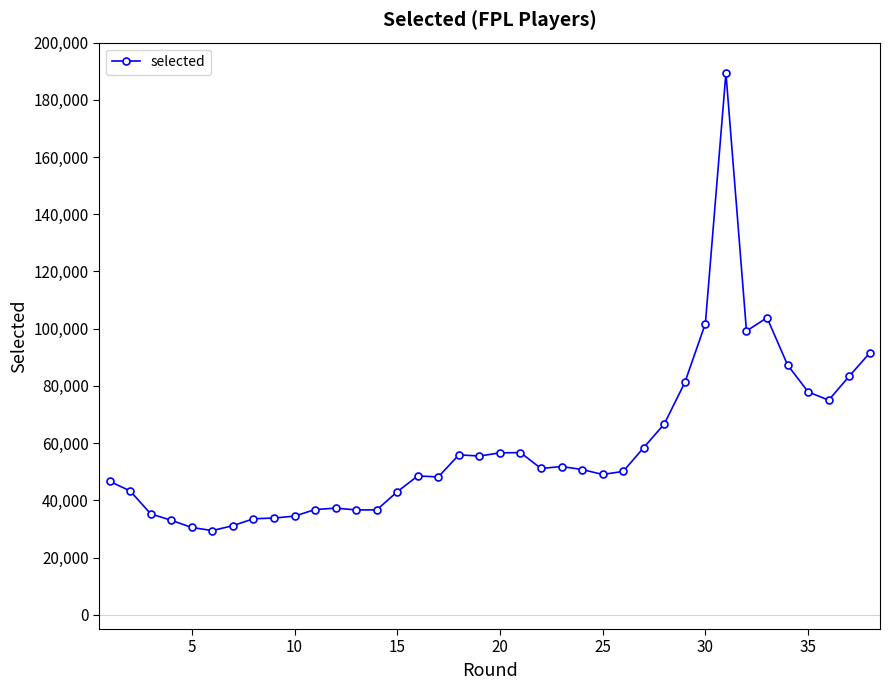

What is the difference between the second highest and minimum values?

74431